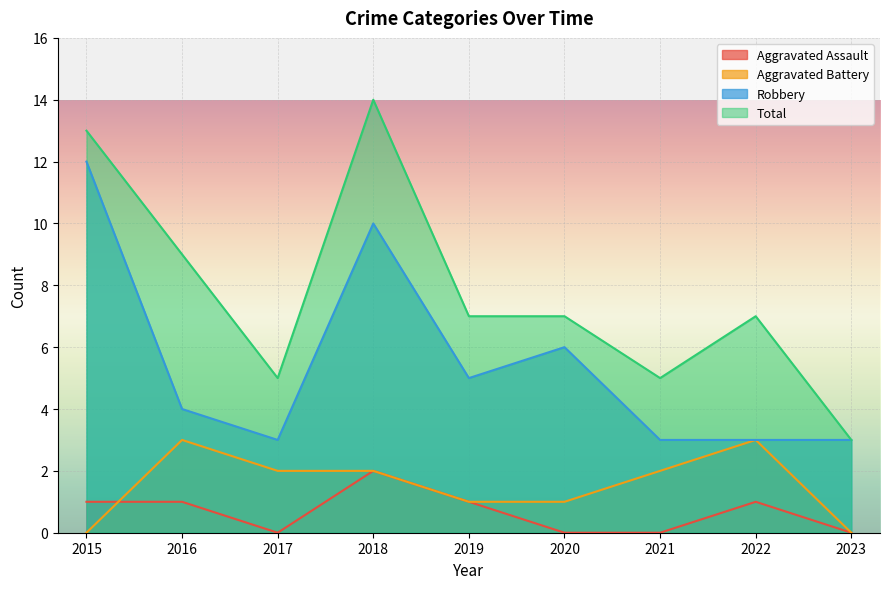

At which label does Aggravated Battery reach its minimum?

2015